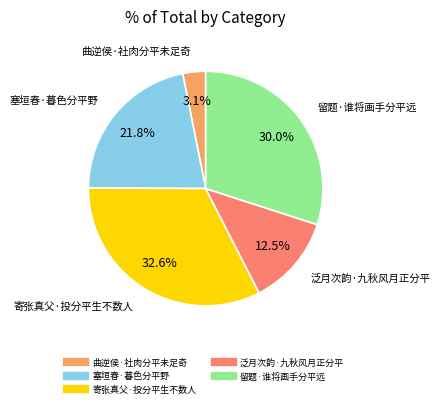

True or false: 寄张真父·投分平生不数人 accounts for 33% of the total.

True